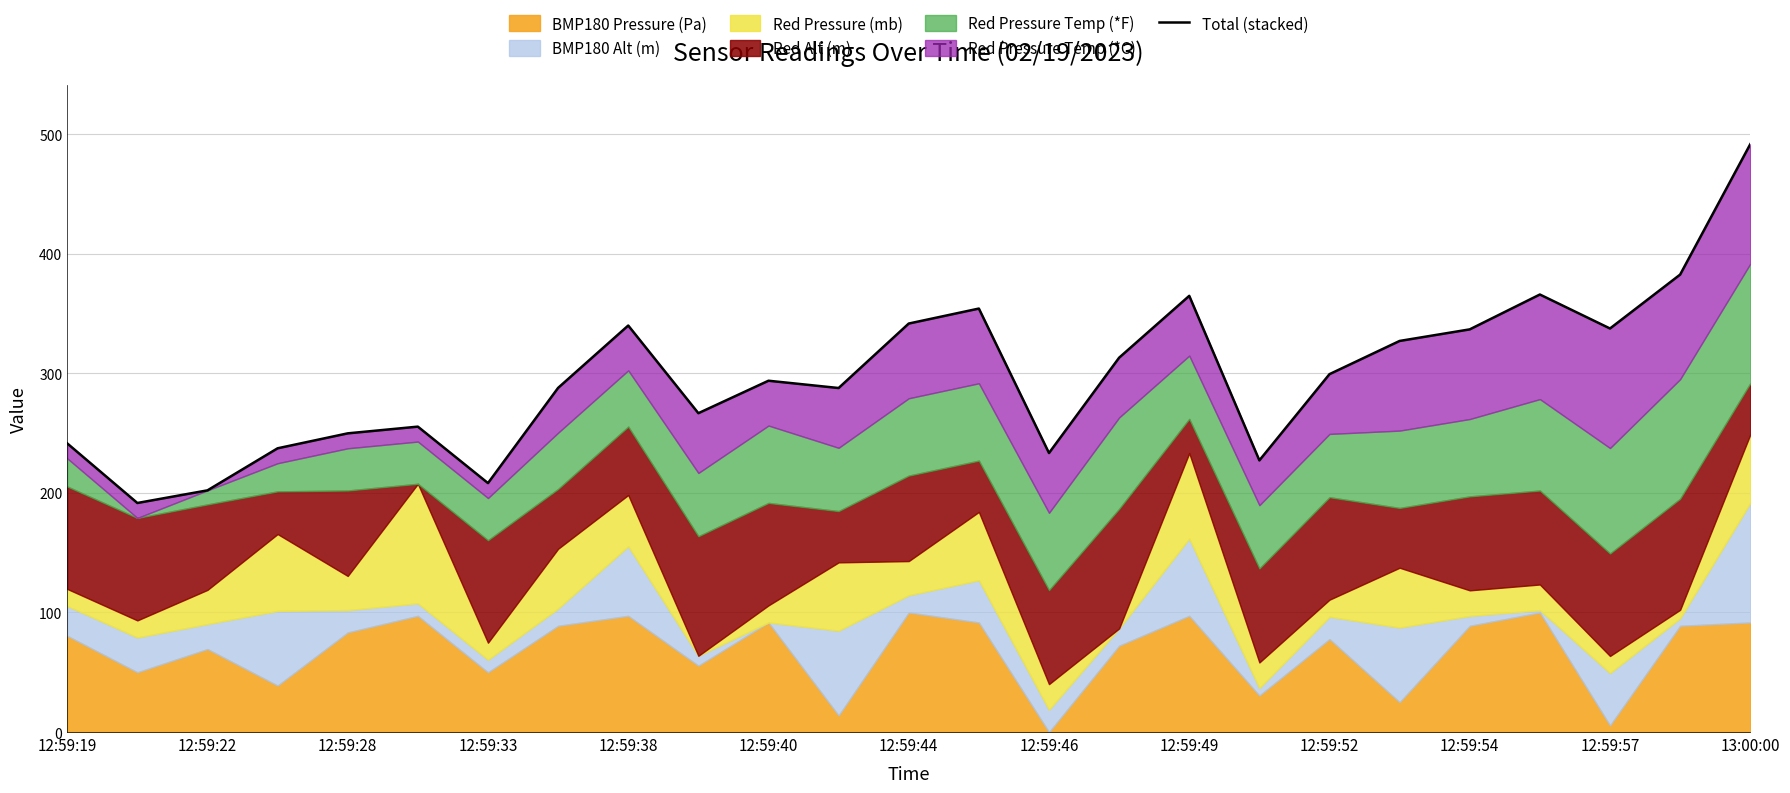

Rank the categories by value from lowest to highest.

12:59:22, 12:59:28, 12:59:44, 17, 14, 12:59:33, 12:59:19, 12:59:38, 12:59:40, 12:59:52, 12:59:57, 12:59:46, 12:59:54, 18, 15, 19, 20, 22, 12:59:49, 13:00:00, 13, 16, 21, 23, 24